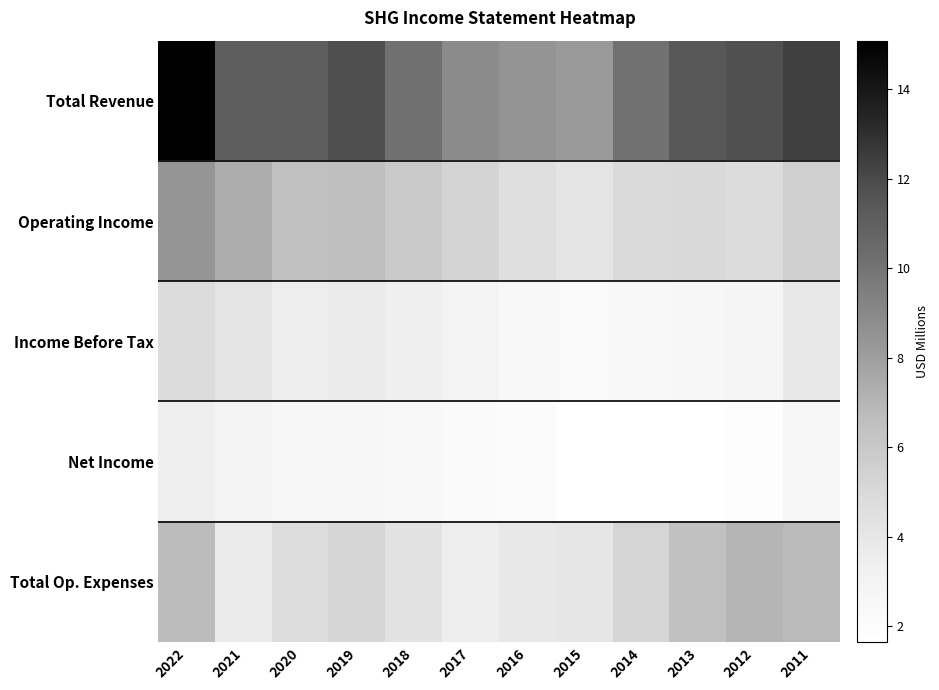

Which series has the widest spread of values?

Total Revenue